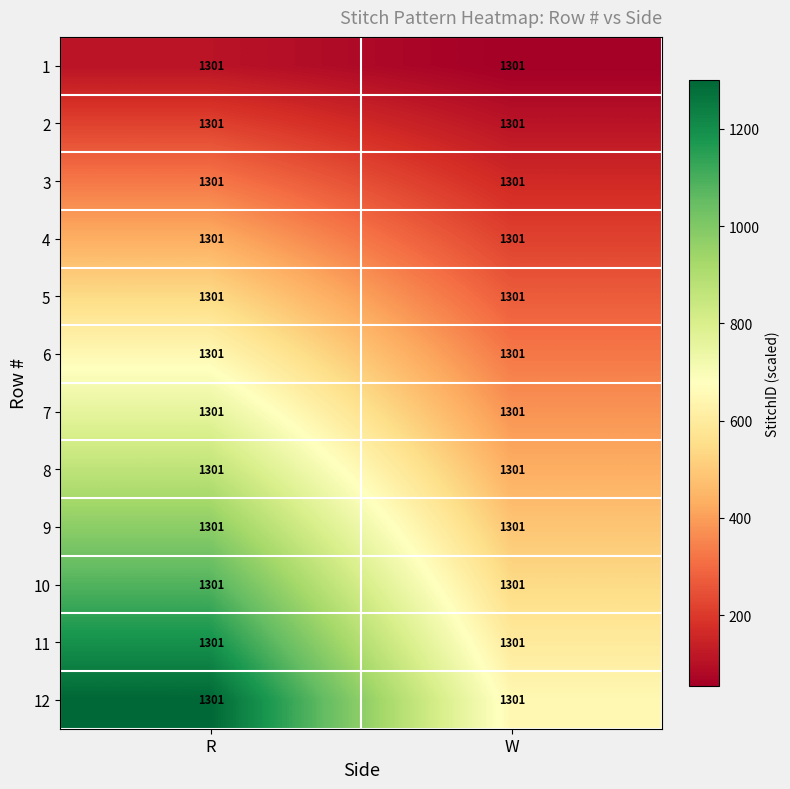

True or false: 11 has a value of 1192.6 at R.

True